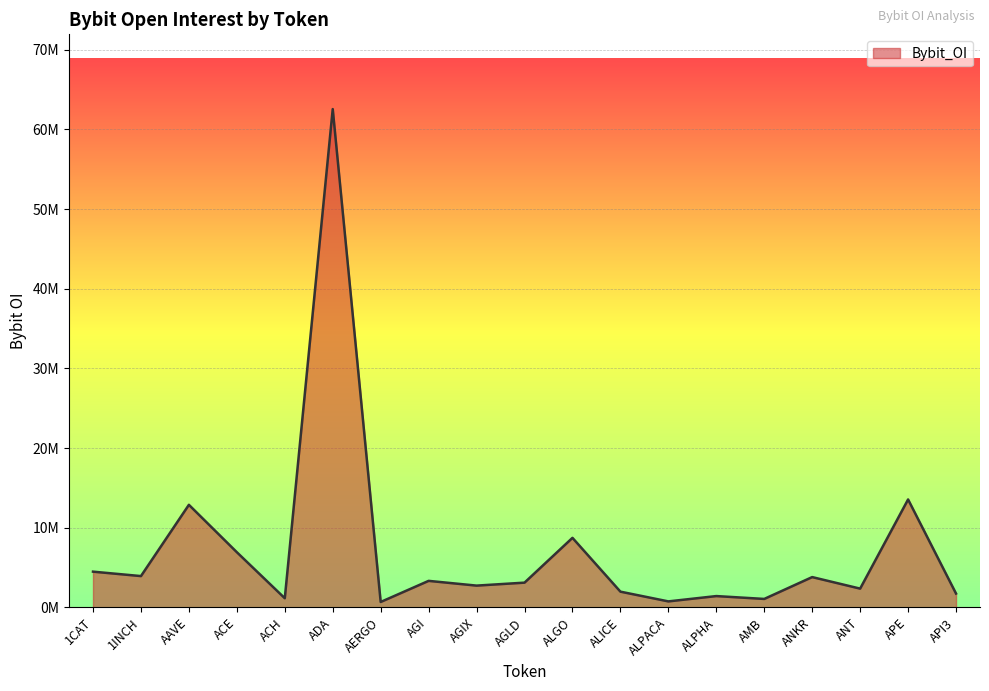

Is this an area chart (filled region under the line)?

Yes